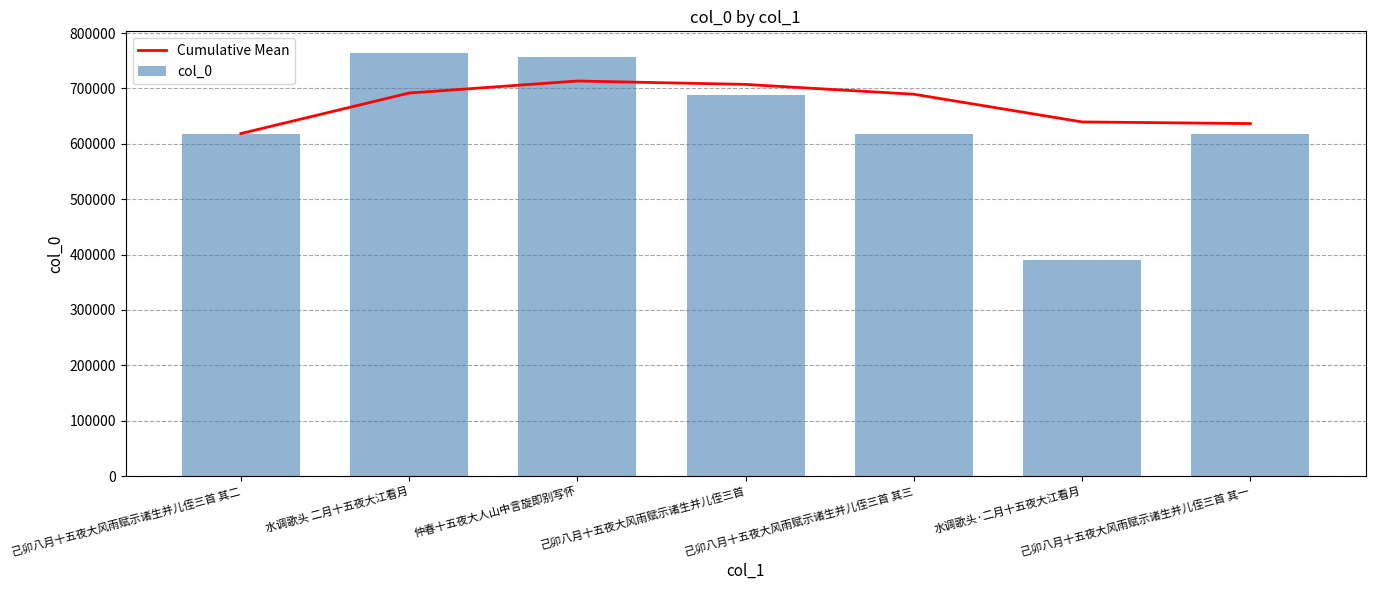

What is the minimum value shown in the chart?

389471.0